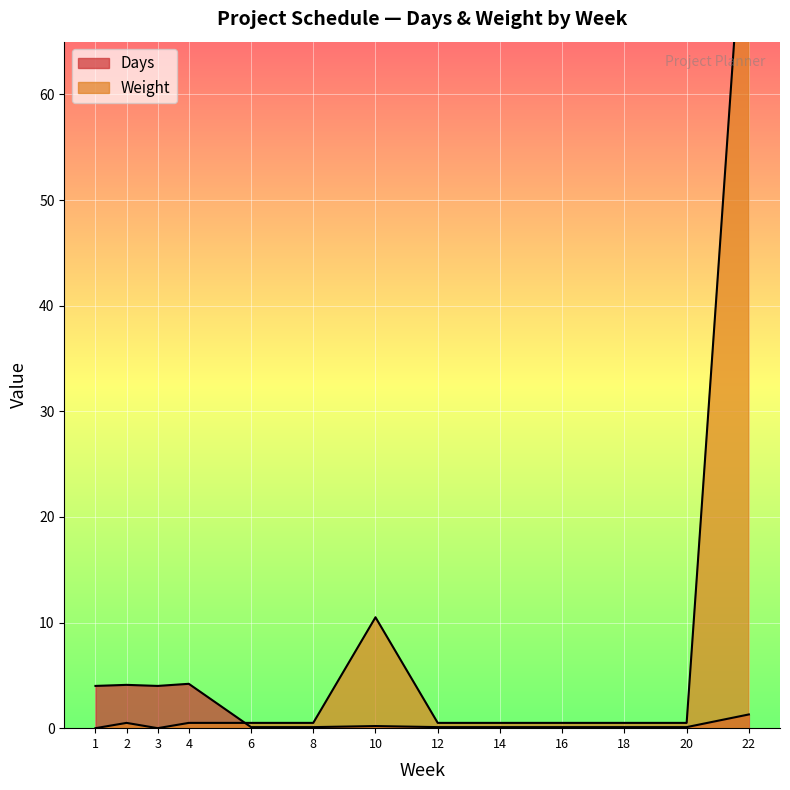

What is the maximum value for Weight?

60.0